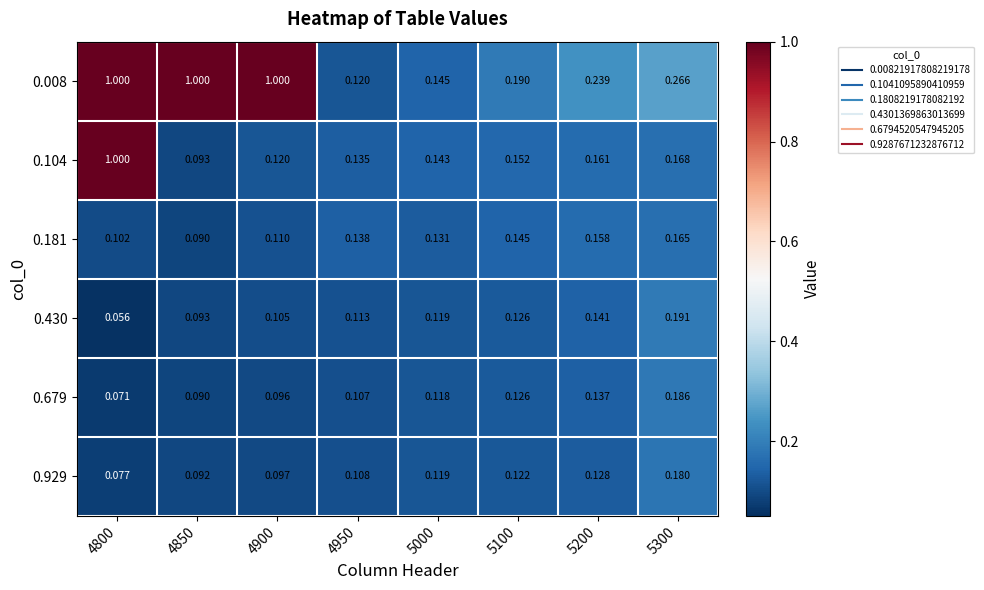

Is the value of 0.929 at 5000 greater than the value of 0.430 at 5100?

No